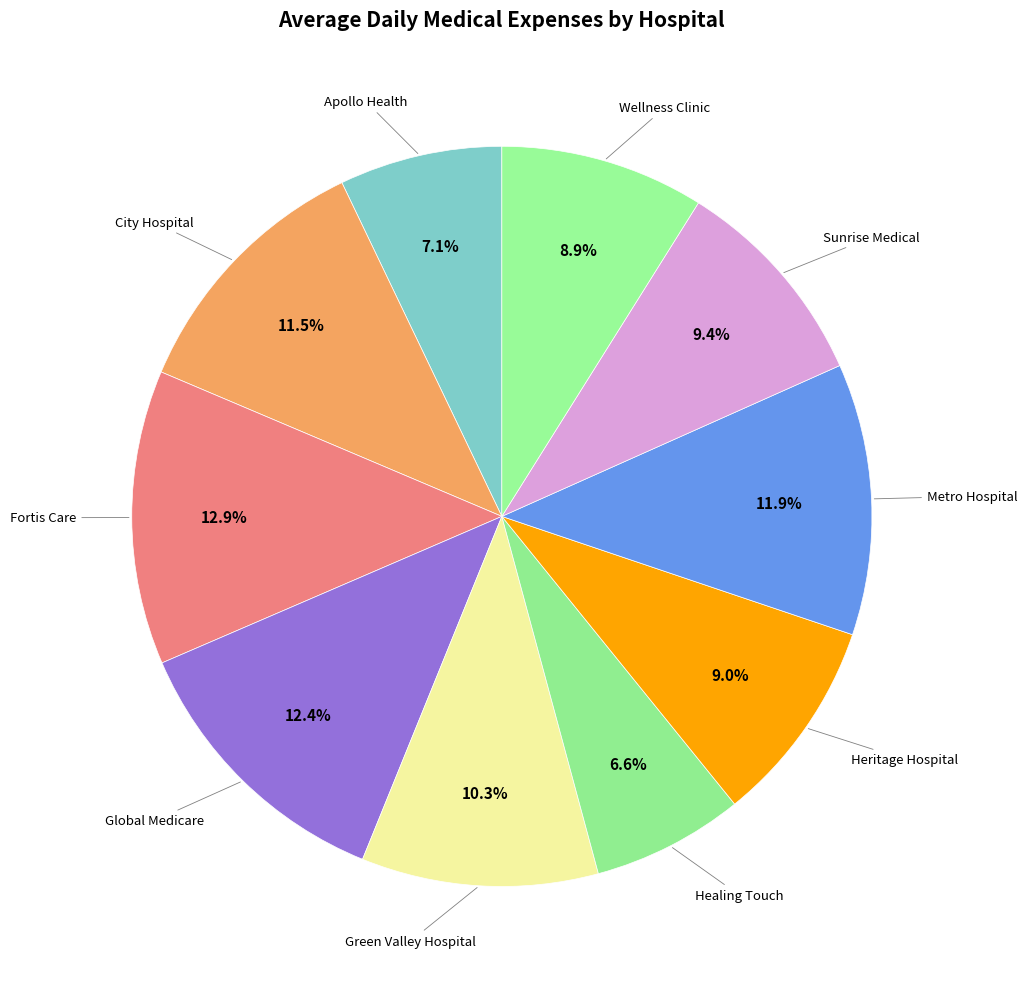

Which slice is the smallest?

Healing Touch